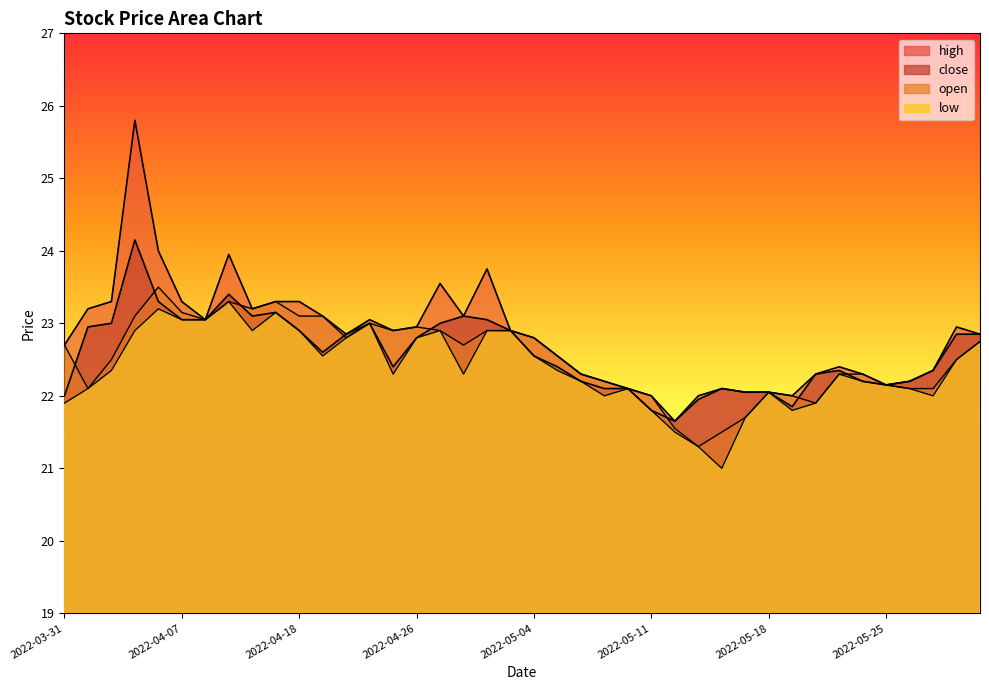

The value of open at 2022-05-10 is 22.1. True or false?

True